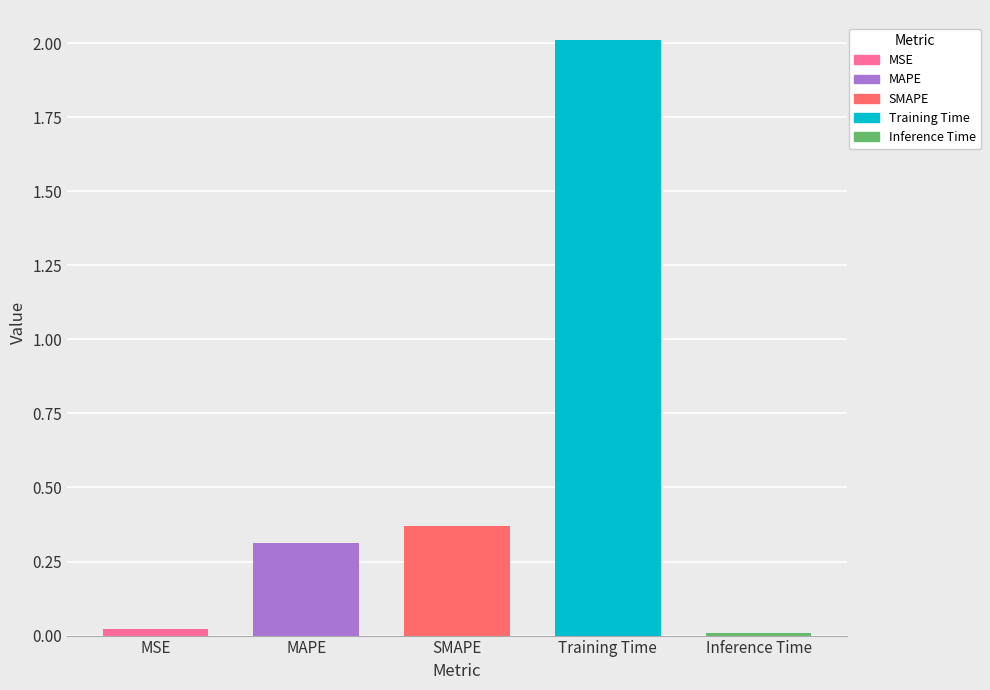

Are the bars grouped side by side (vs. stacked)?

No